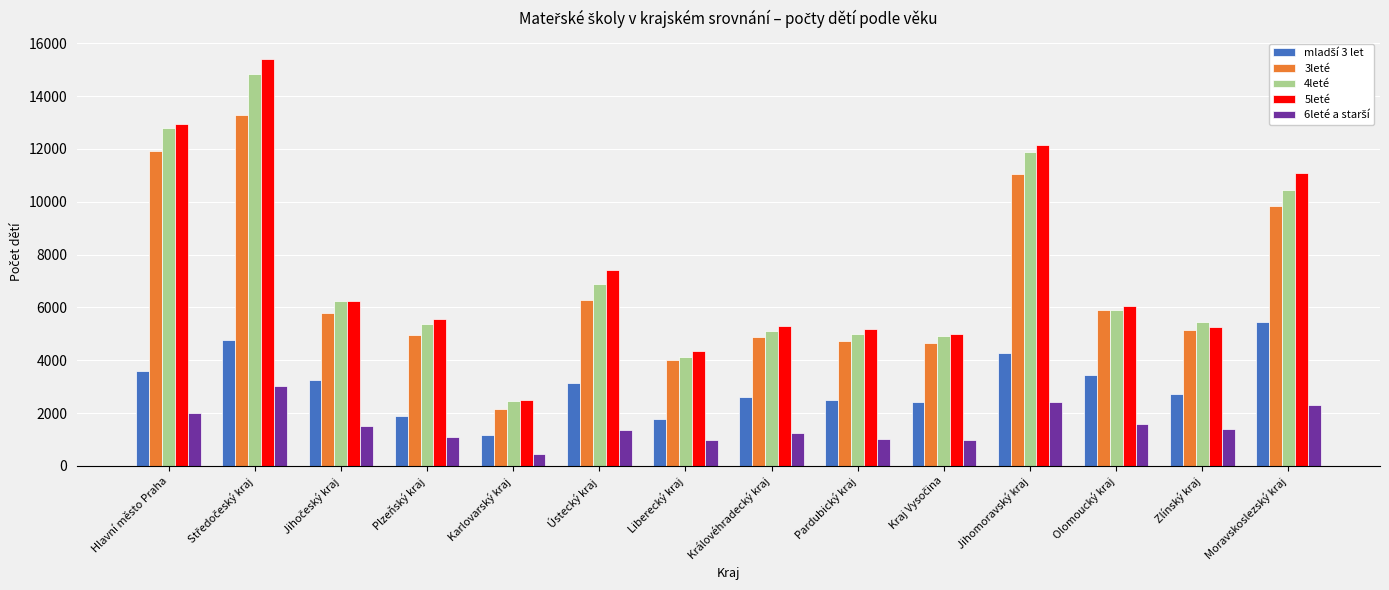

How many bars are there in each group?

5